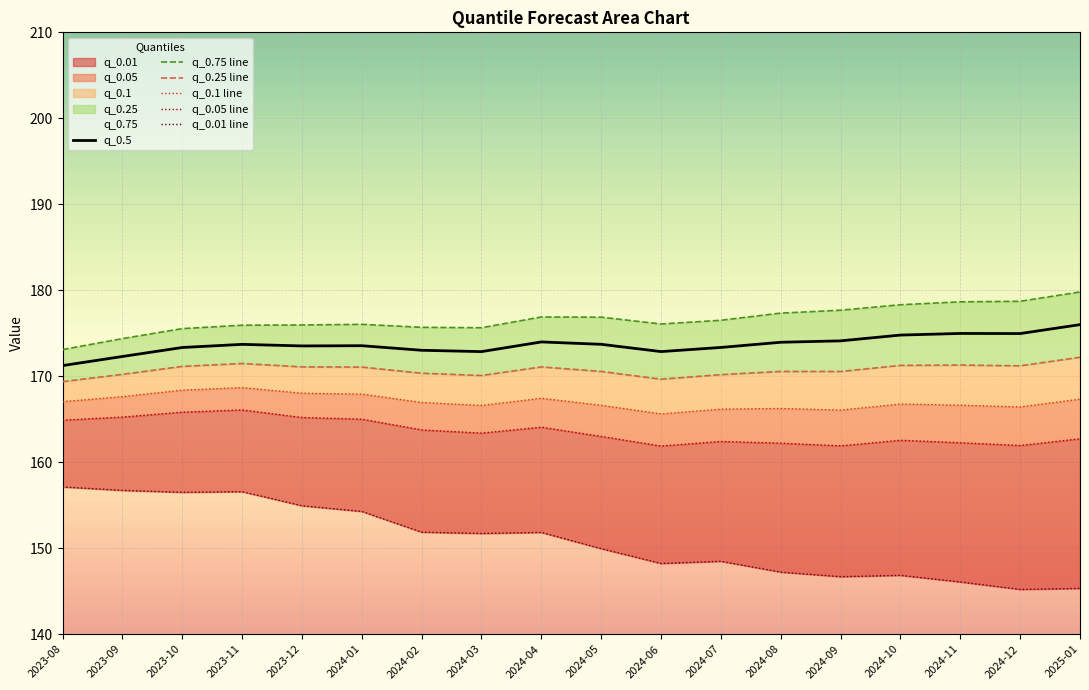

The value of q_0.1 line at 2024-10 is 166.8. True or false?

True